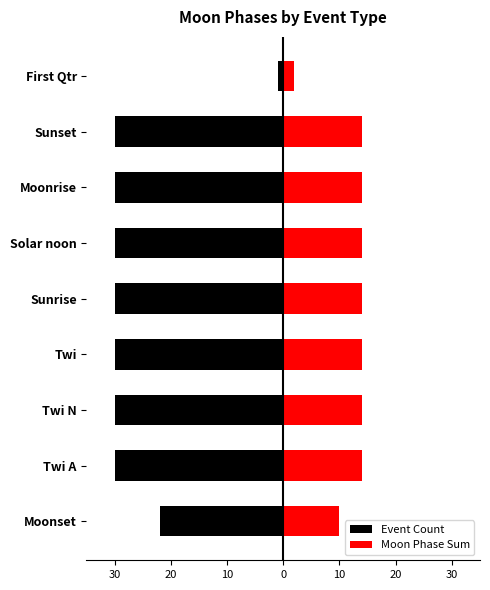

What are all the series names shown in the legend?

Event Count, Moon Phase Sum